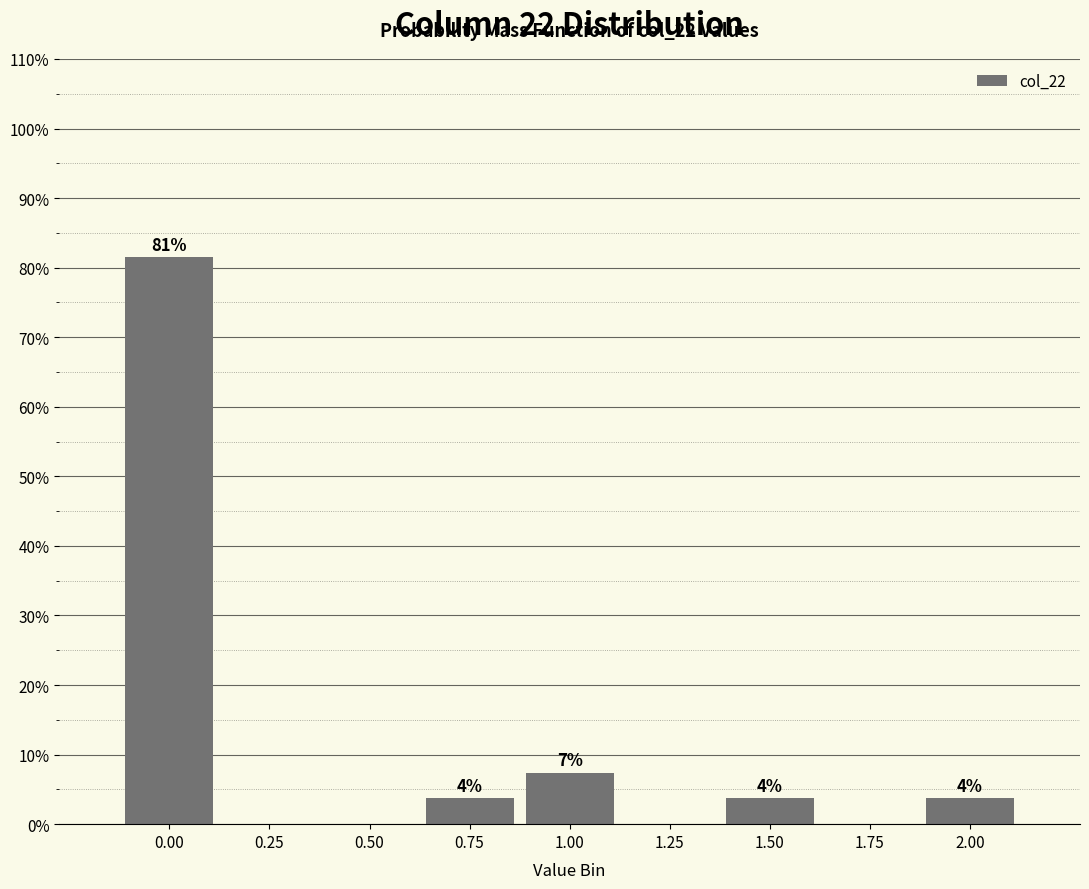

Are the bars horizontal?

No